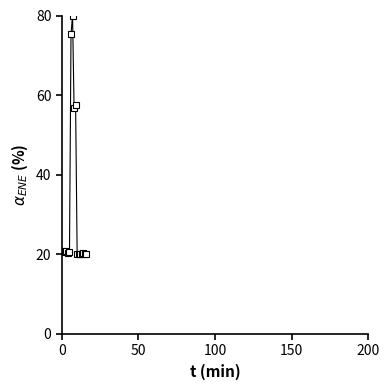

What is the value of the 15th point from the left?

20.1